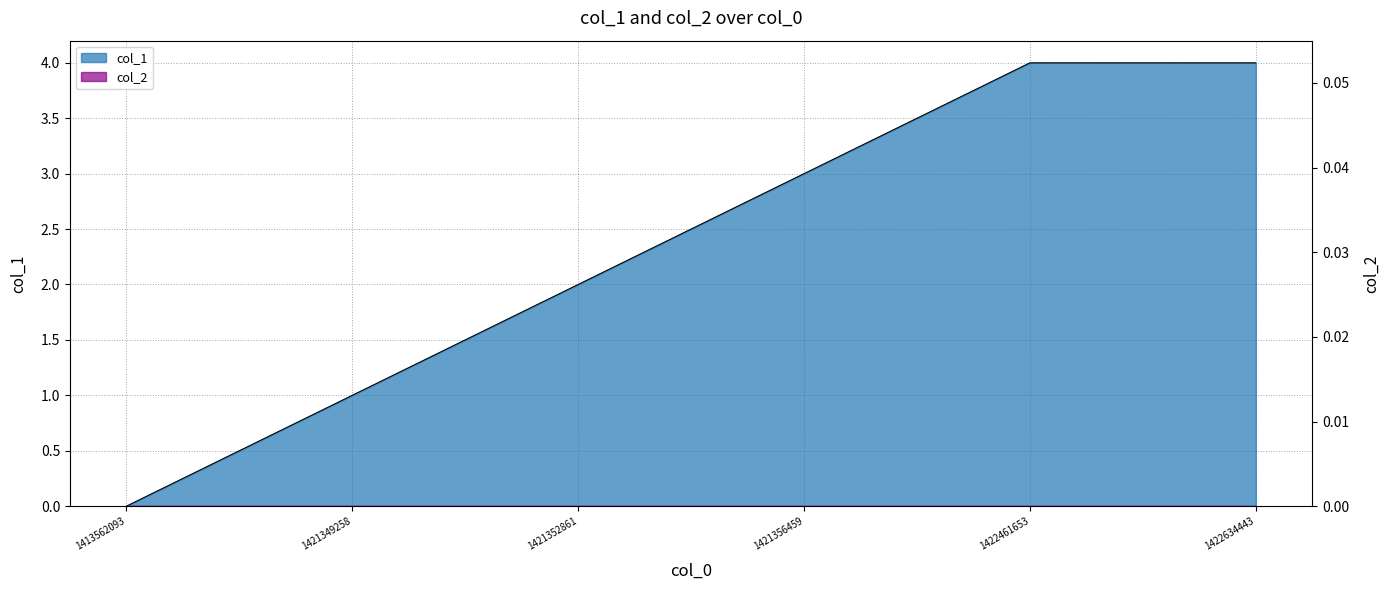

How many data points does each series have?

6